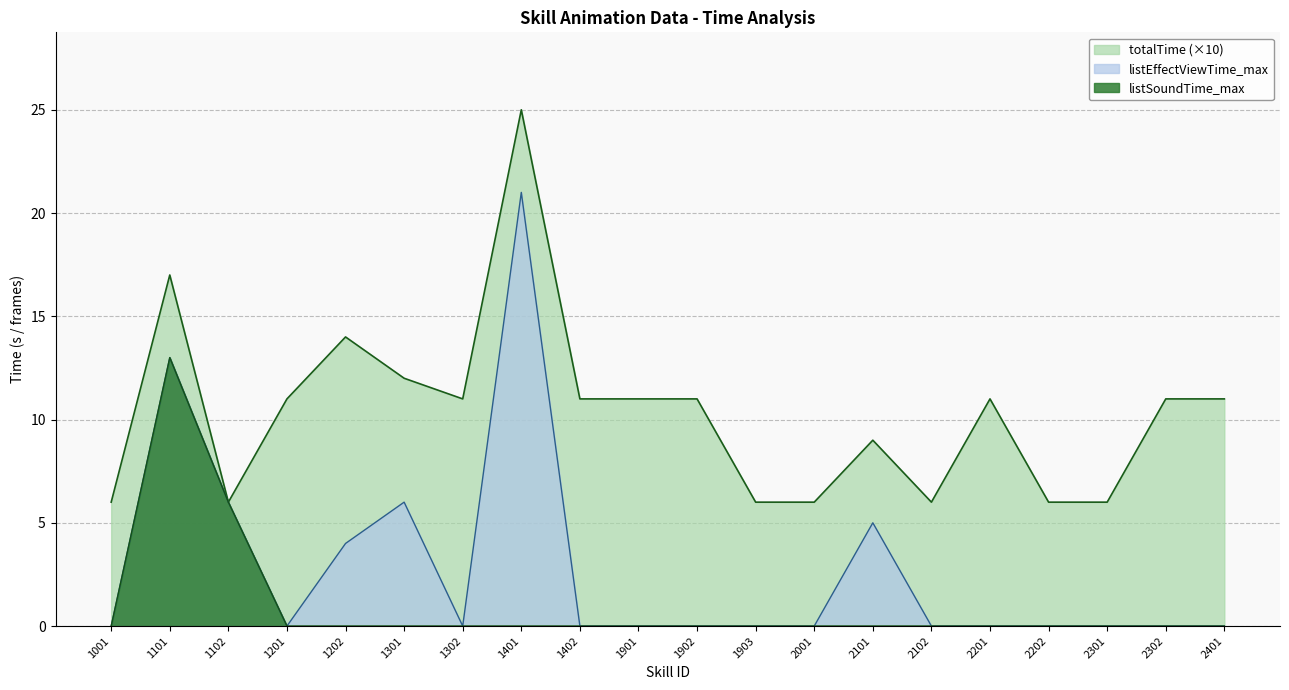

At which category does the chart reach its minimum across all series?

1001